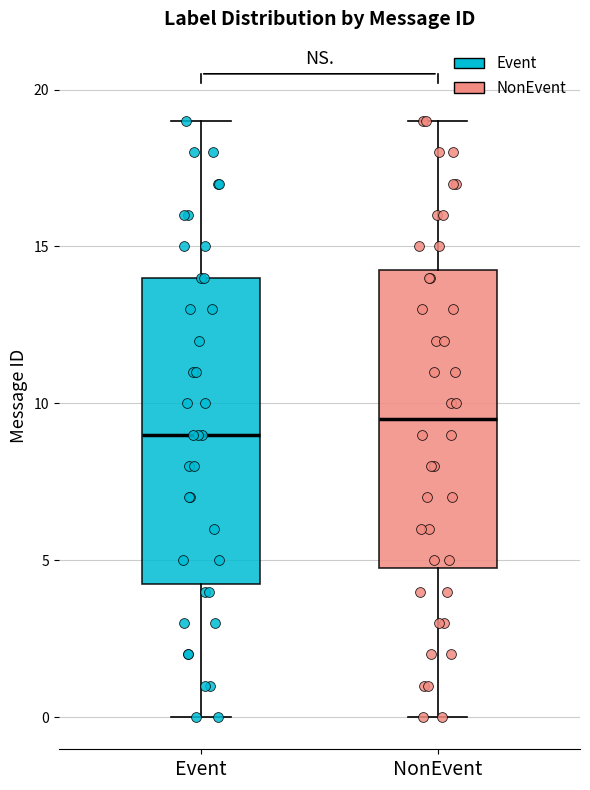

Which box has the lowest median line?

Event